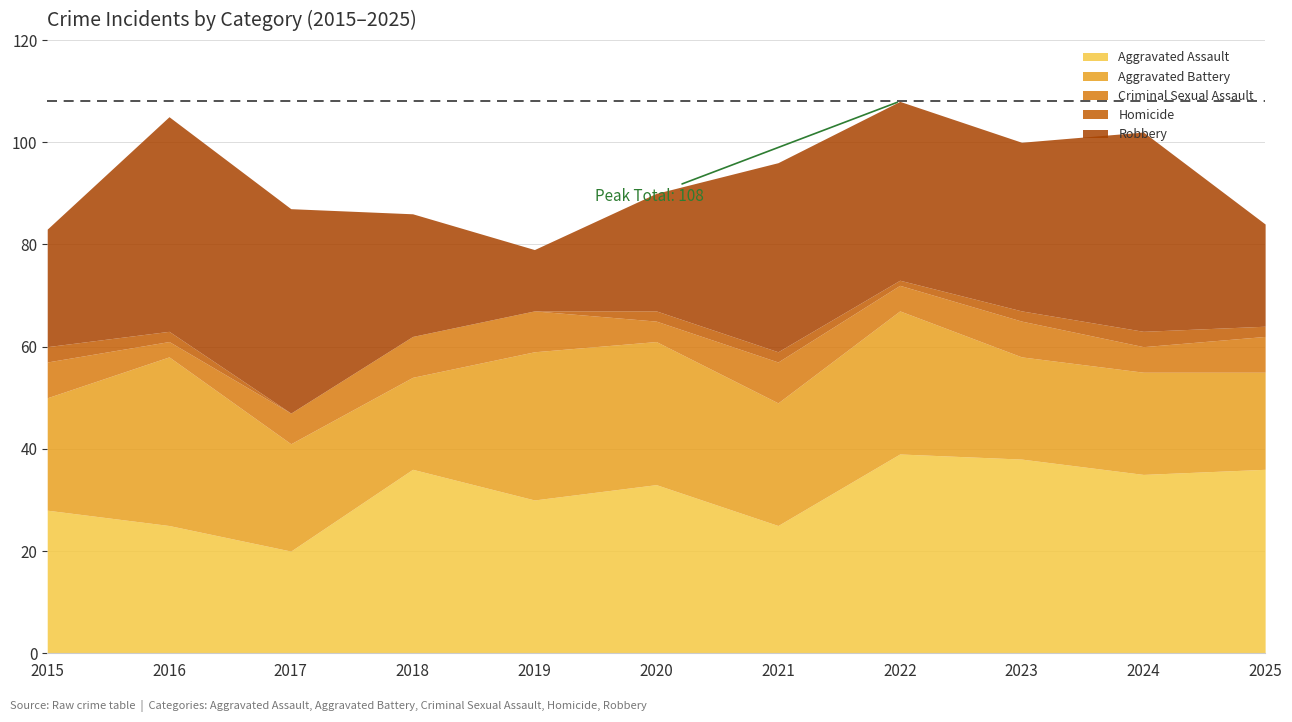

Between 2016 and 2019, which series saw the biggest shift?

Robbery